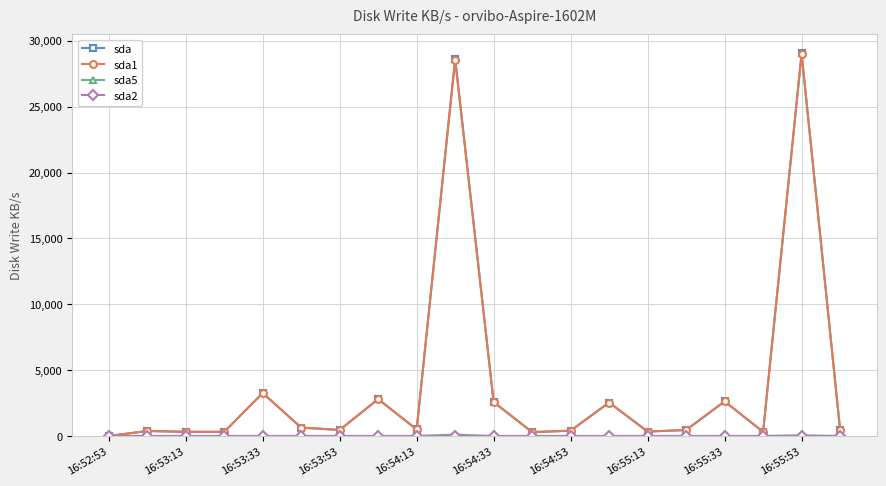

True or false: sda has more than 2 interior local peaks.

True